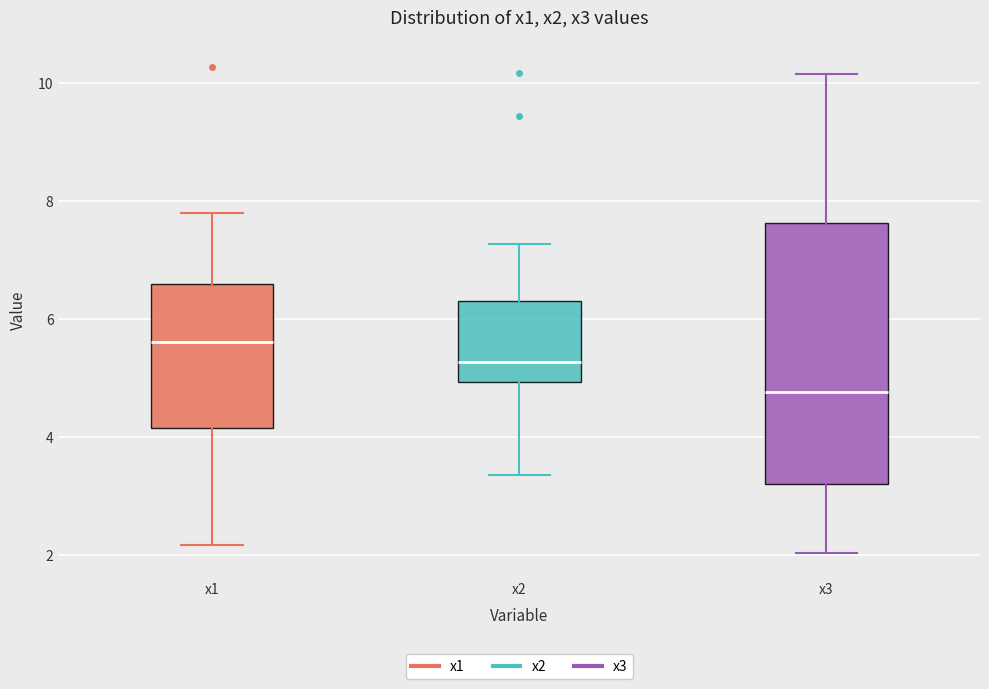

Reading left to right, transcribe this box plot: for each box, give where its median line is, the range the box spans, and where its two whiskers end, as read against the y-axis. The values are not printed on the chart, so give them approximately, as read against the axis.

x1: median 5.6, box 4.2 to 6.6, whiskers 2.2 to 7.8
x2: median 5.2, box 5.0 to 6.4, whiskers 3.4 to 7.2
x3: median 4.8, box 3.2 to 7.6, whiskers 2.0 to 10.2